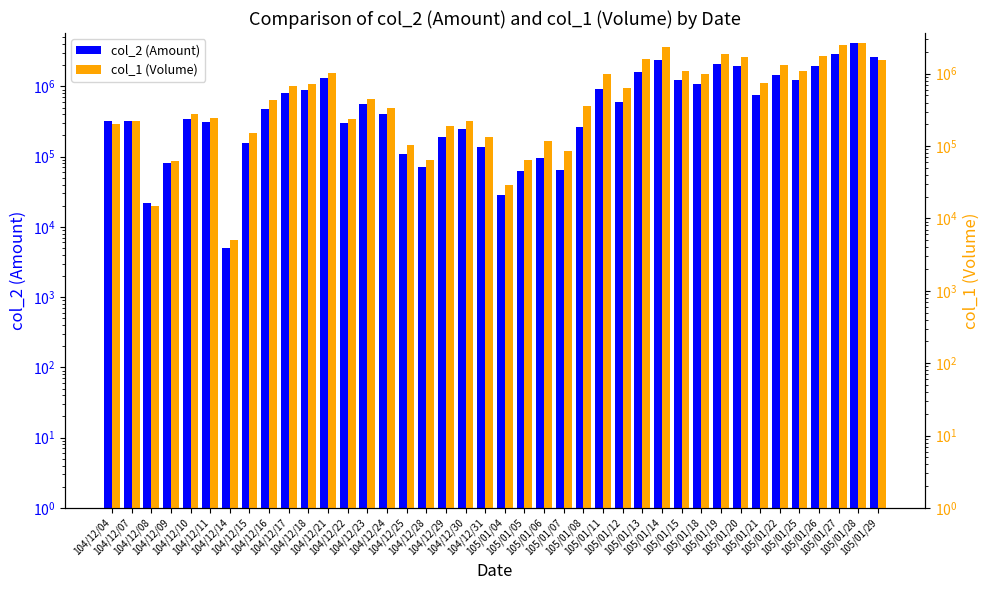

Between 105/01/18 and 104/12/18, which is larger?

105/01/18